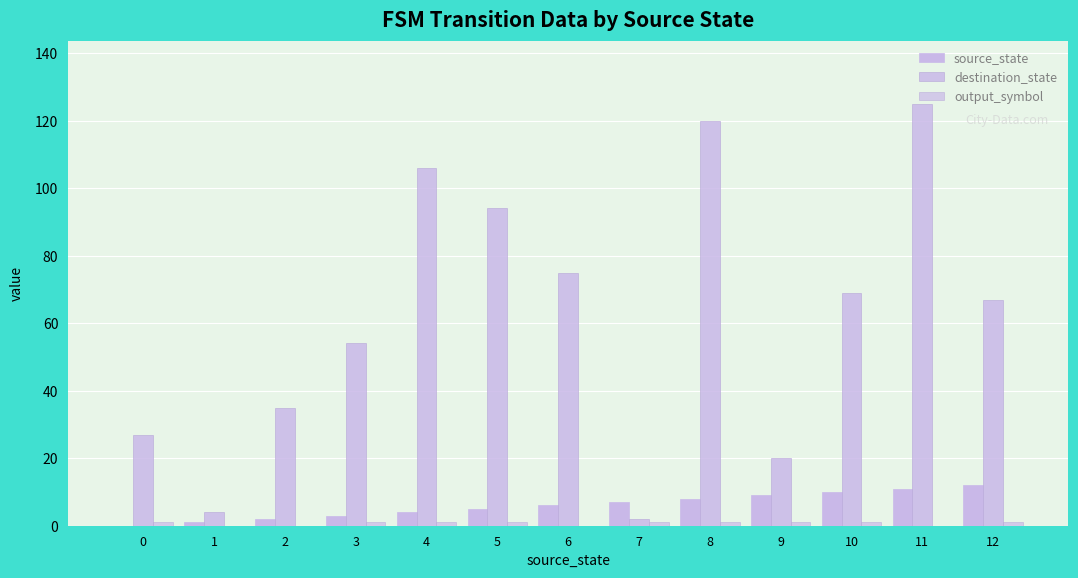

At which label is output_symbol closest to 0?

1